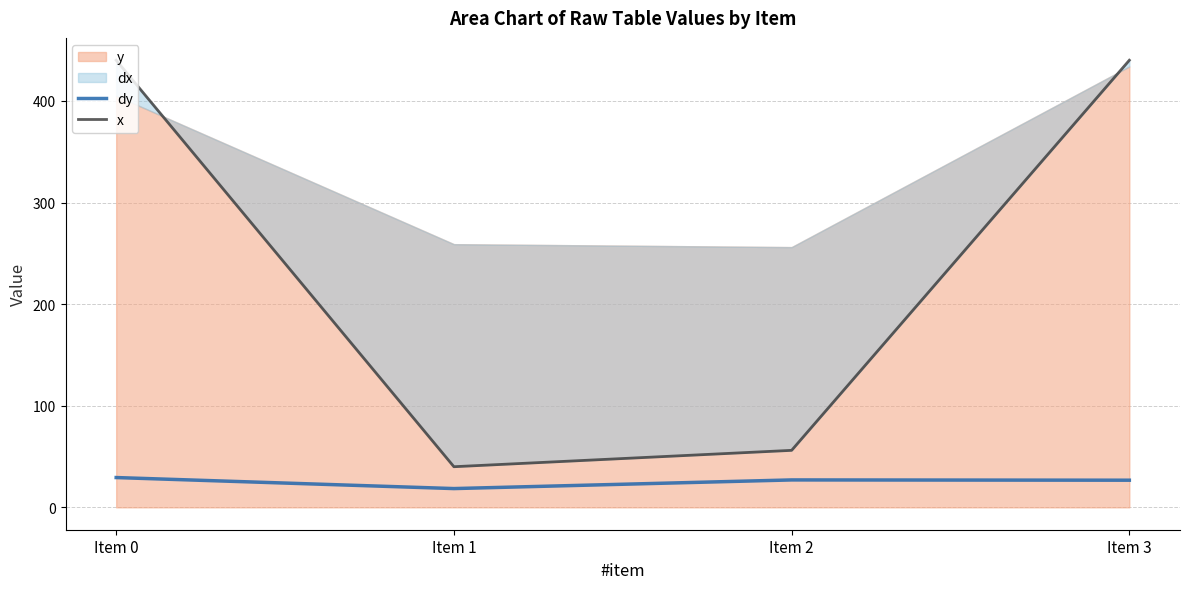

True or false: x and dy intersect in this chart.

False